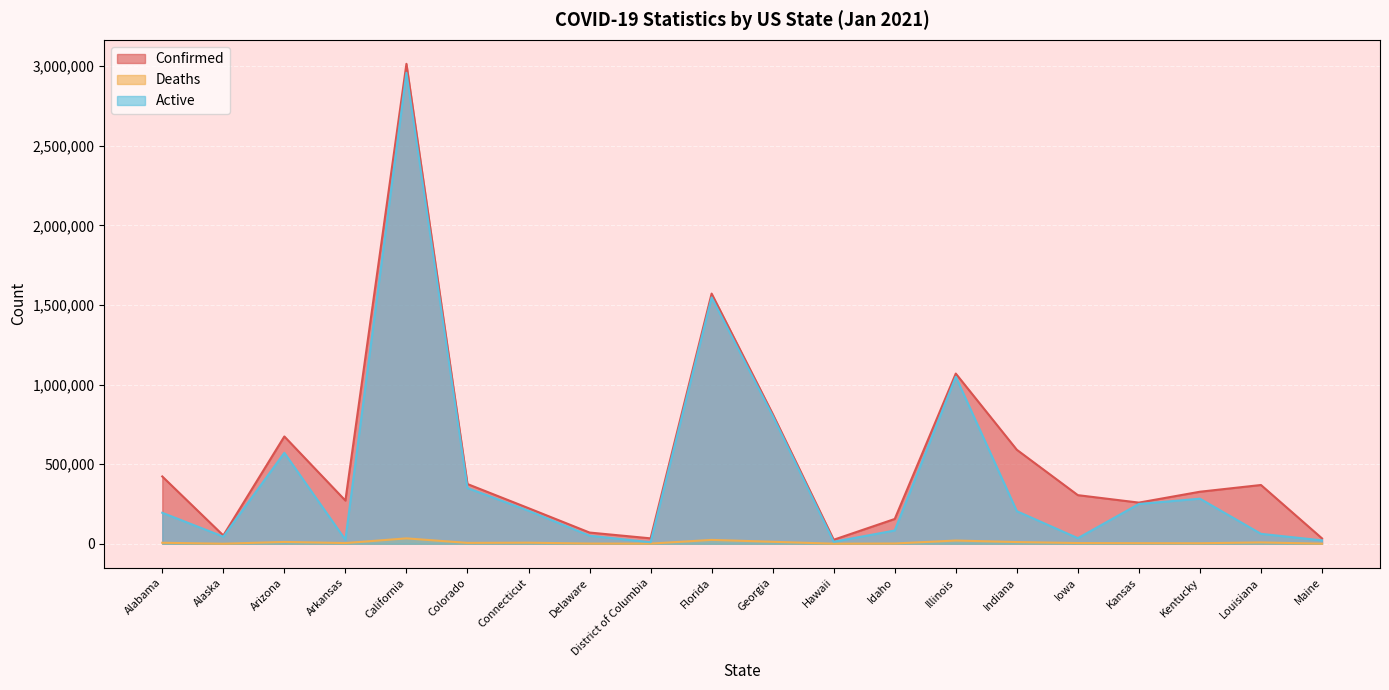

Rank the categories by Active value from lowest to highest.

District of Columbia, Hawaii, Maine, Arkansas, Iowa, Alaska, Delaware, Louisiana, Idaho, Alabama, Indiana, Connecticut, Kansas, Kentucky, Colorado, Arizona, Georgia, Illinois, Florida, California